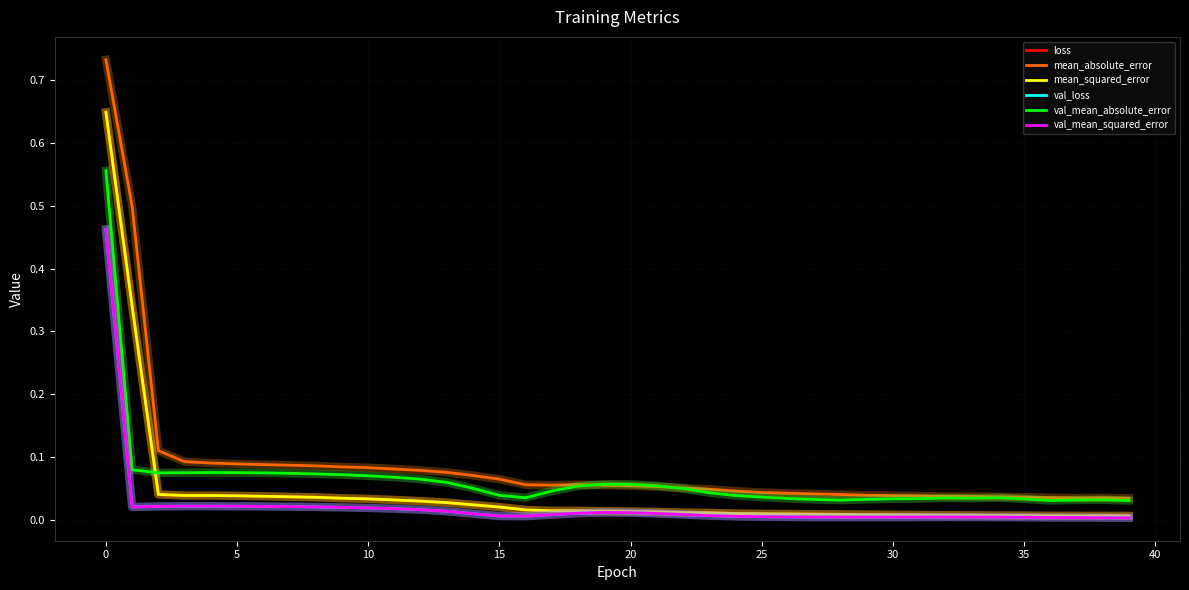

Reading right to left, extract all data points from this chart.

loss: 0.0	0.0	0.0	0.0	0.0	0.0	0.0	0.0	0.0	0.0	0.0	0.0	0.0	0.0	0.0	0.0	0.0	0.0	0.0	0.0	0.0	0.0	0.0	0.0	0.0	0.0	0.0	0.0	0.0	0.0	0.0	0.0	0.0	0.0	0.0	0.0	0.0	0.0	0.3	0.6
mean_absolute_error: 0.0	0.0	0.0	0.0	0.0	0.0	0.0	0.0	0.0	0.0	0.0	0.0	0.0	0.0	0.0	0.0	0.0	0.1	0.1	0.1	0.1	0.1	0.1	0.1	0.1	0.1	0.1	0.1	0.1	0.1	0.1	0.1	0.1	0.1	0.1	0.1	0.1	0.1	0.5	0.7
mean_squared_error: 0.0	0.0	0.0	0.0	0.0	0.0	0.0	0.0	0.0	0.0	0.0	0.0	0.0	0.0	0.0	0.0	0.0	0.0	0.0	0.0	0.0	0.0	0.0	0.0	0.0	0.0	0.0	0.0	0.0	0.0	0.0	0.0	0.0	0.0	0.0	0.0	0.0	0.0	0.3	0.6
val_loss: 0.0	0.0	0.0	0.0	0.0	0.0	0.0	0.0	0.0	0.0	0.0	0.0	0.0	0.0	0.0	0.0	0.0	0.0	0.0	0.0	0.0	0.0	0.0	0.0	0.0	0.0	0.0	0.0	0.0	0.0	0.0	0.0	0.0	0.0	0.0	0.0	0.0	0.0	0.0	0.5
val_mean_absolute_error: 0.0	0.0	0.0	0.0	0.0	0.0	0.0	0.0	0.0	0.0	0.0	0.0	0.0	0.0	0.0	0.0	0.0	0.0	0.1	0.1	0.1	0.1	0.0	0.0	0.0	0.1	0.1	0.1	0.1	0.1	0.1	0.1	0.1	0.1	0.1	0.1	0.1	0.1	0.1	0.6
val_mean_squared_error: 0.0	0.0	0.0	0.0	0.0	0.0	0.0	0.0	0.0	0.0	0.0	0.0	0.0	0.0	0.0	0.0	0.0	0.0	0.0	0.0	0.0	0.0	0.0	0.0	0.0	0.0	0.0	0.0	0.0	0.0	0.0	0.0	0.0	0.0	0.0	0.0	0.0	0.0	0.0	0.5